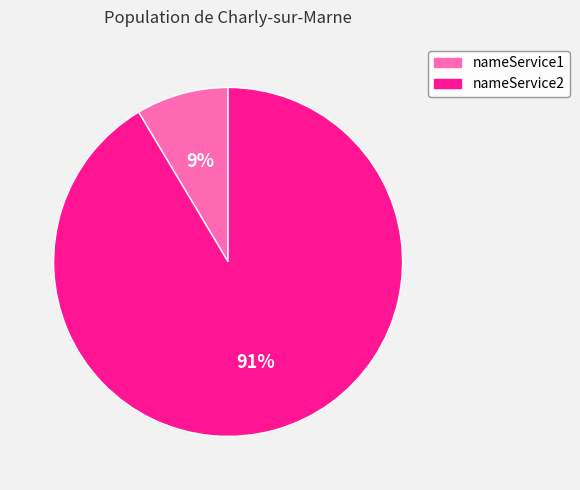

How many slices are in this pie chart?

2